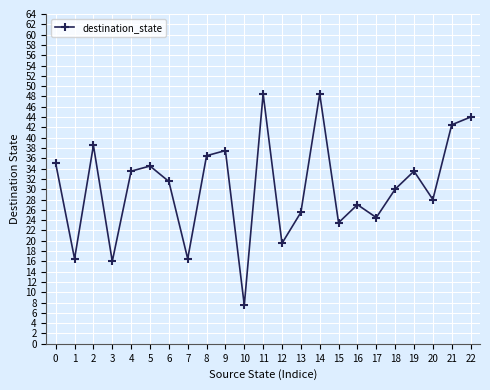

How many points are higher than both their immediate neighbors (excluding endpoints)?

7